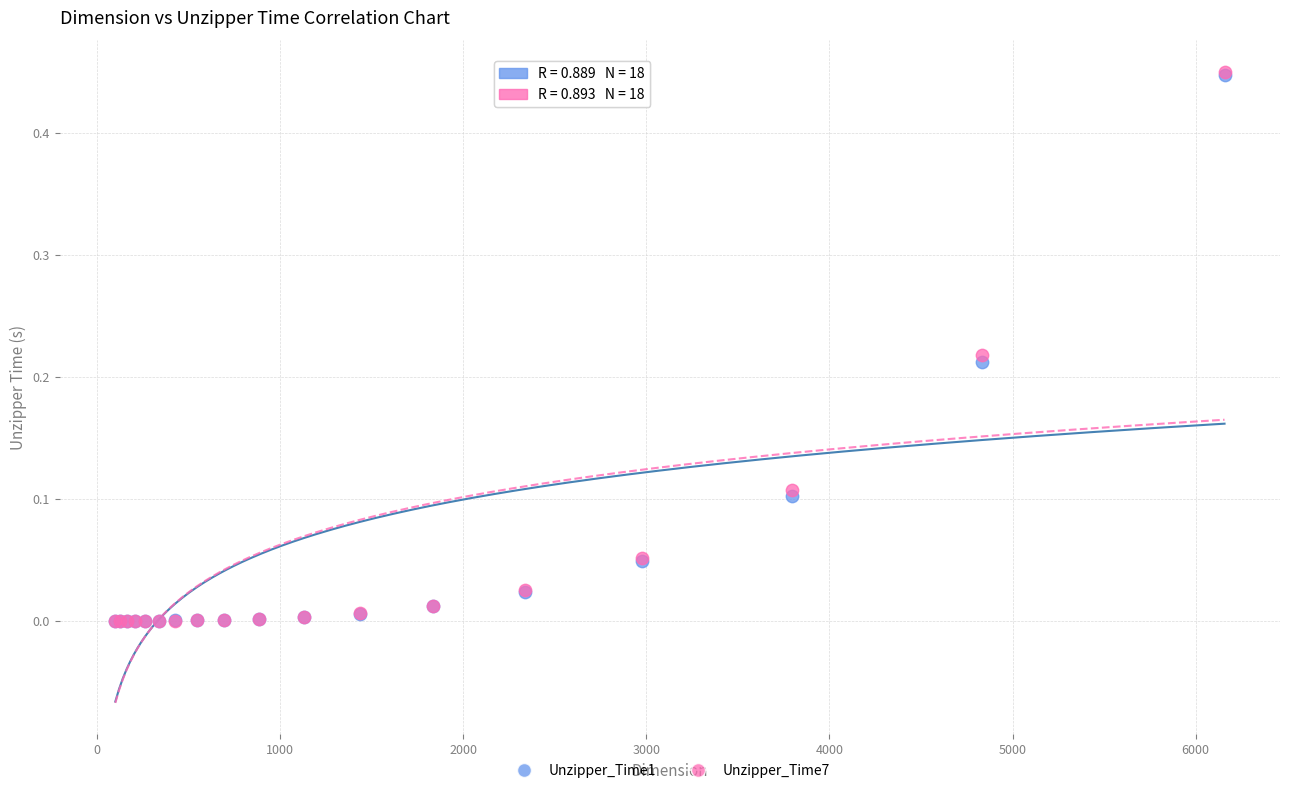

Which series has the widest spread of Y values?

Unzipper_Time7